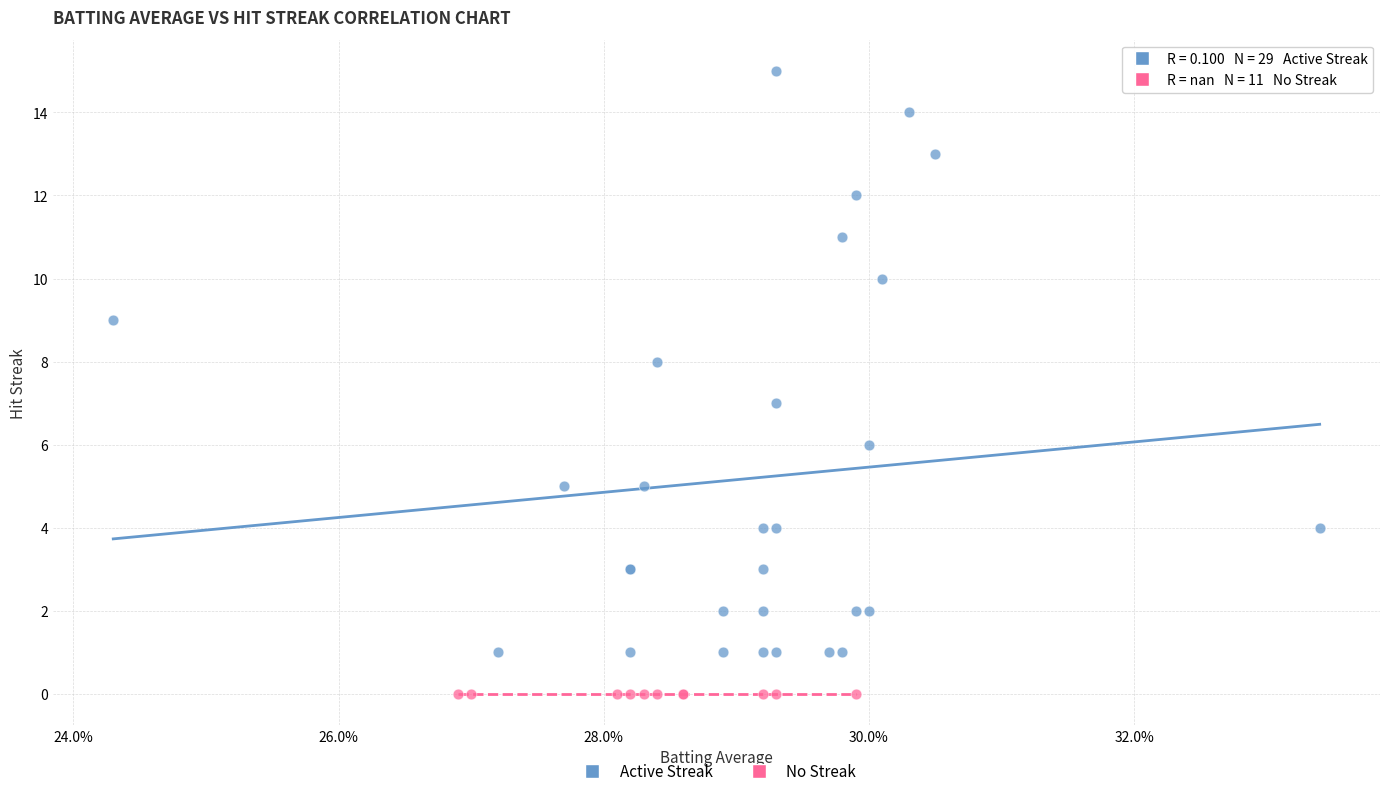

Which series reaches the maximum Y coordinate?

Active Streak